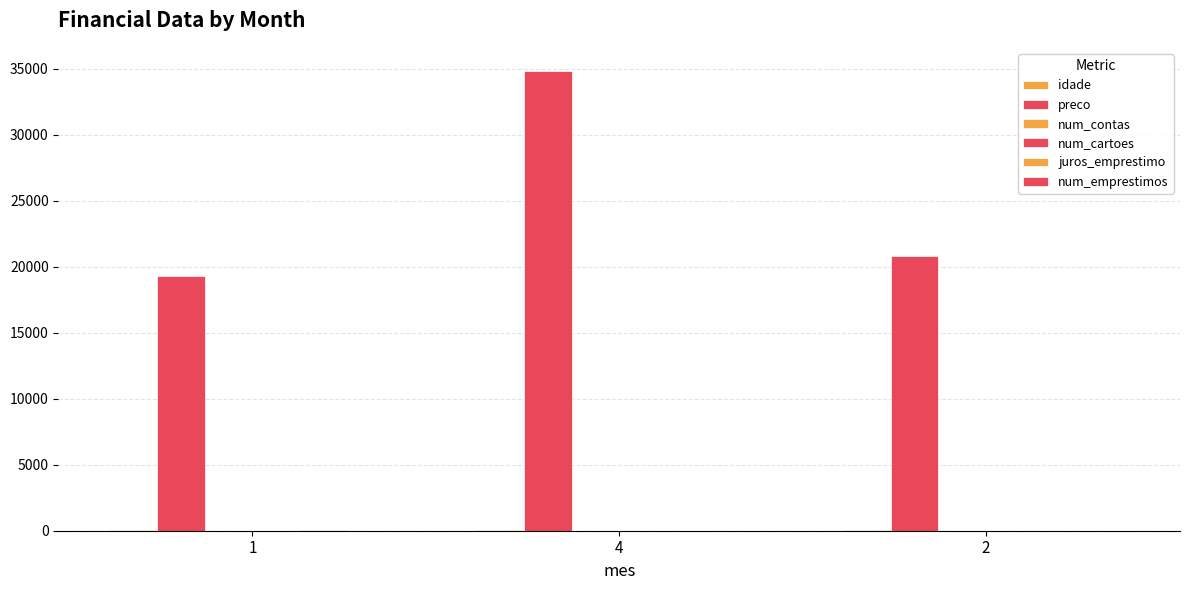

Which has a higher value, 4 or 2?

2